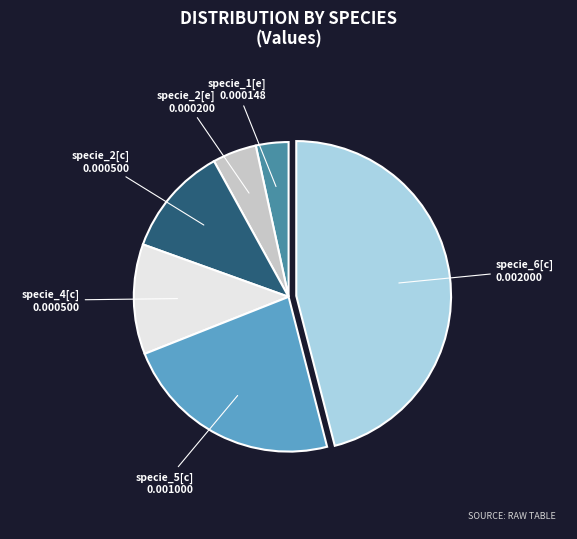

Which slice is the smallest?

specie_1[e]